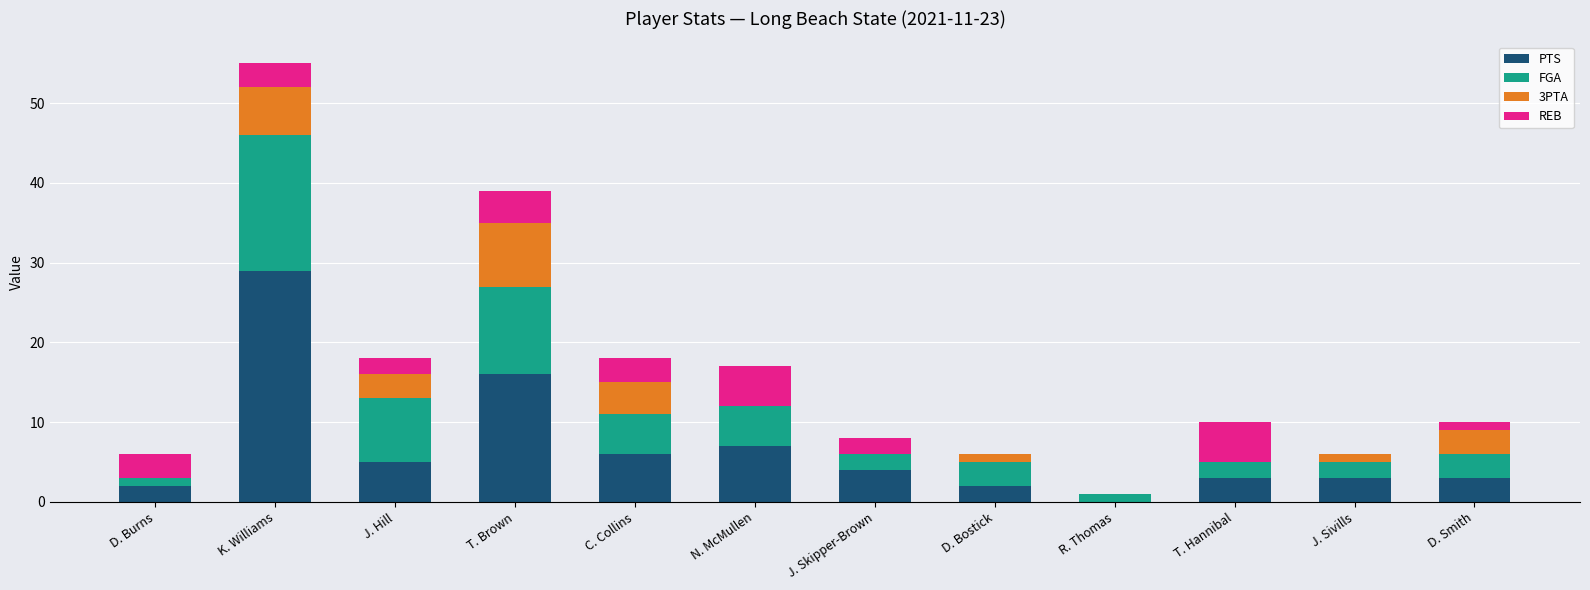

What is the sum of all PTS values?

80